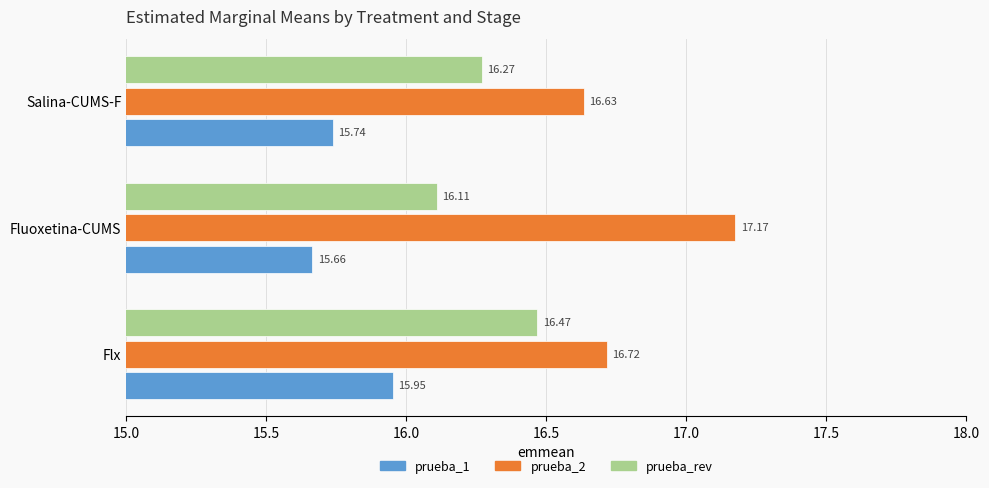

List the series in order of their overall mean, highest first.

prueba_2, prueba_rev, prueba_1